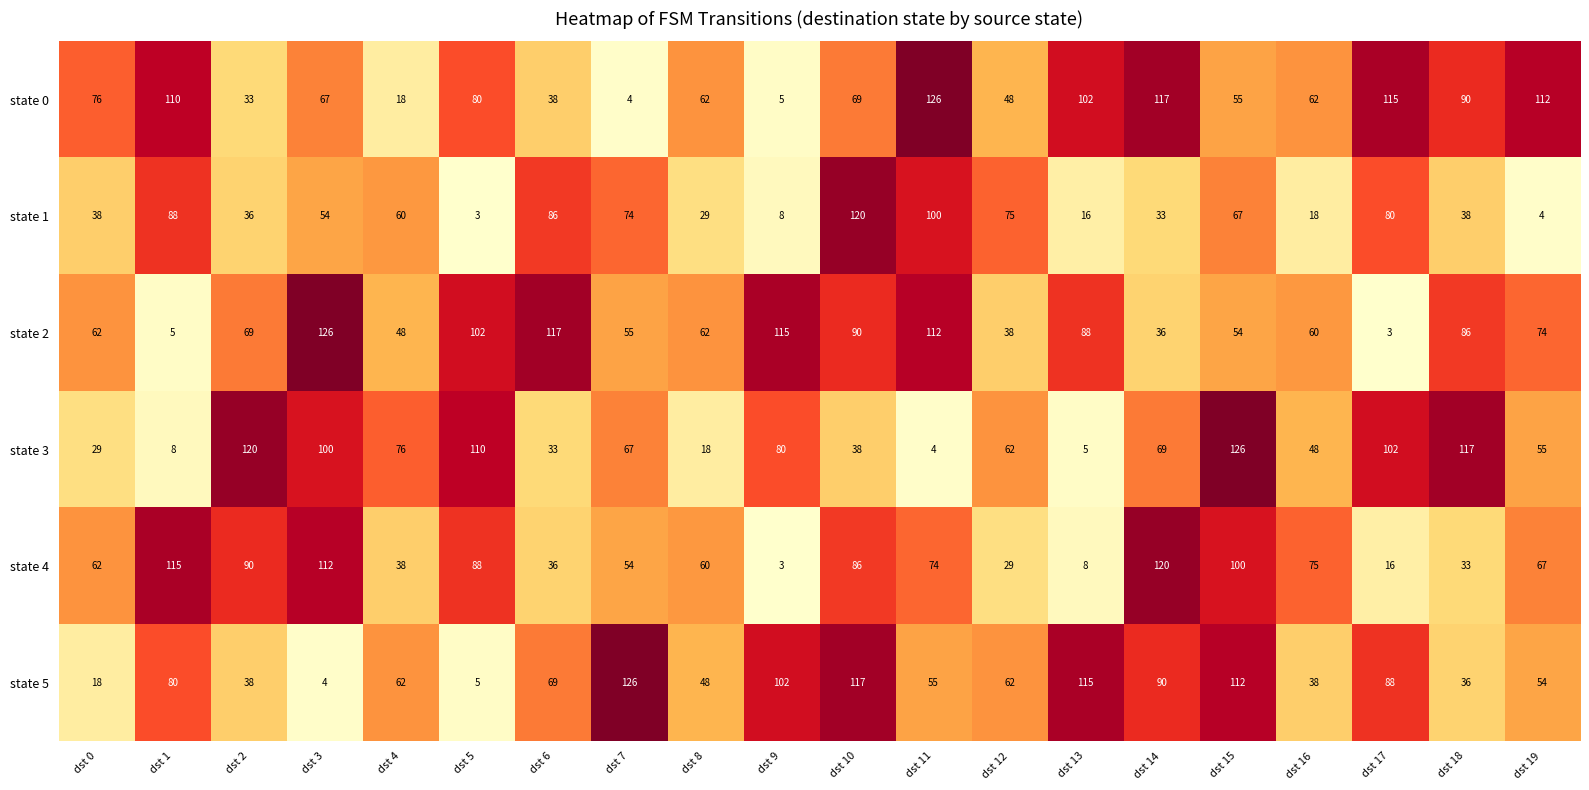

Is it true that state 4 equals 88 at dst 5?

True